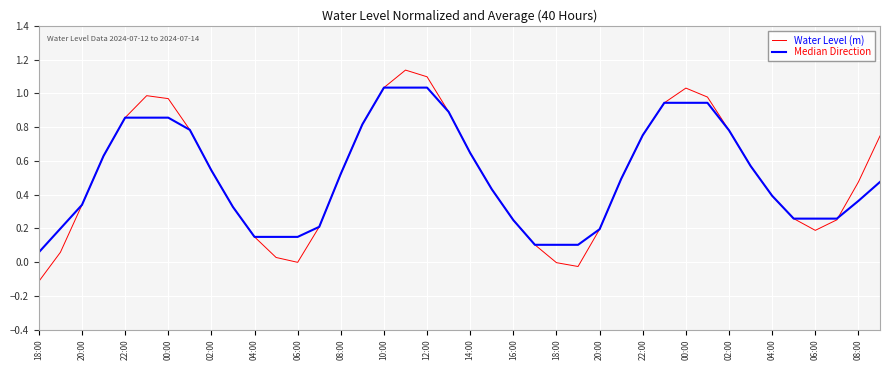

What is the difference between the maximum and minimum values in the Water Level (m) series?

1.3